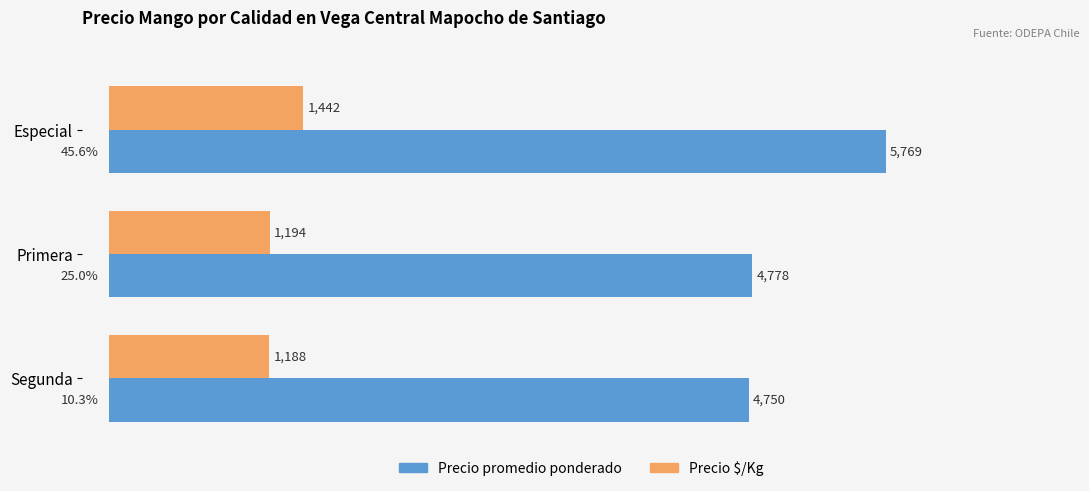

Rank the categories by Precio promedio ponderado value from highest to lowest.

Especial, Primera, Segunda